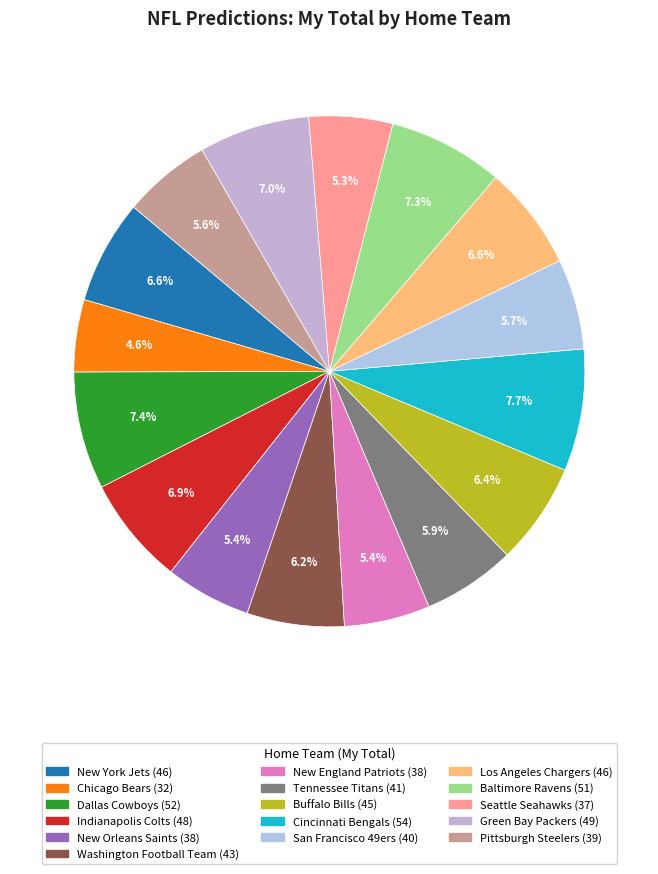

How many slices are in this pie chart?

16